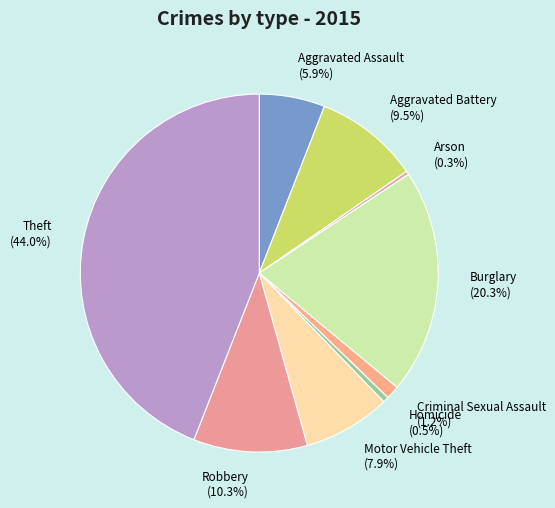

How many slices are in this pie chart?

9